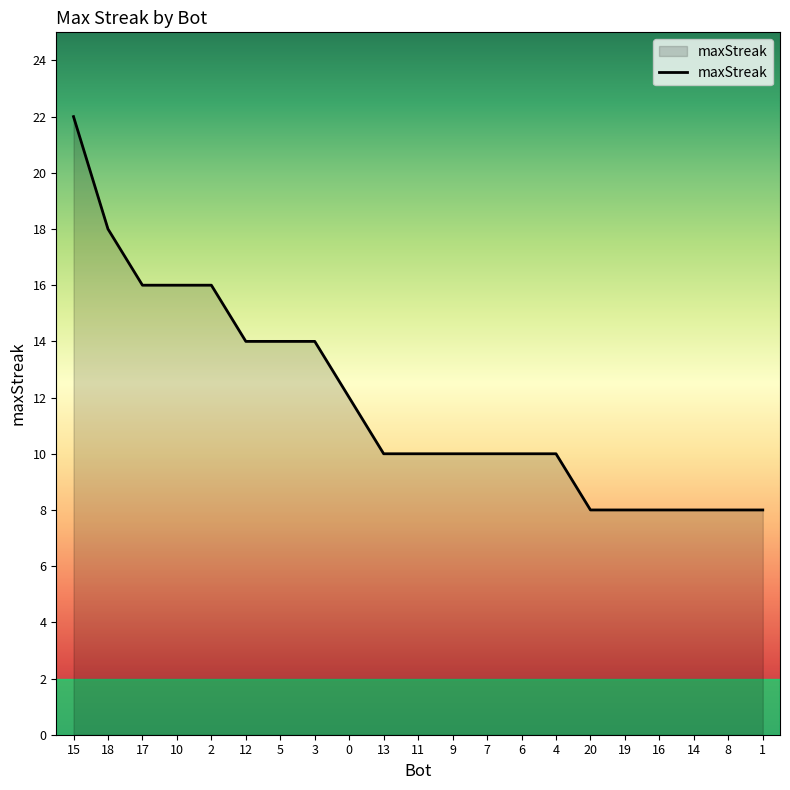

What is the smallest value displayed?

8